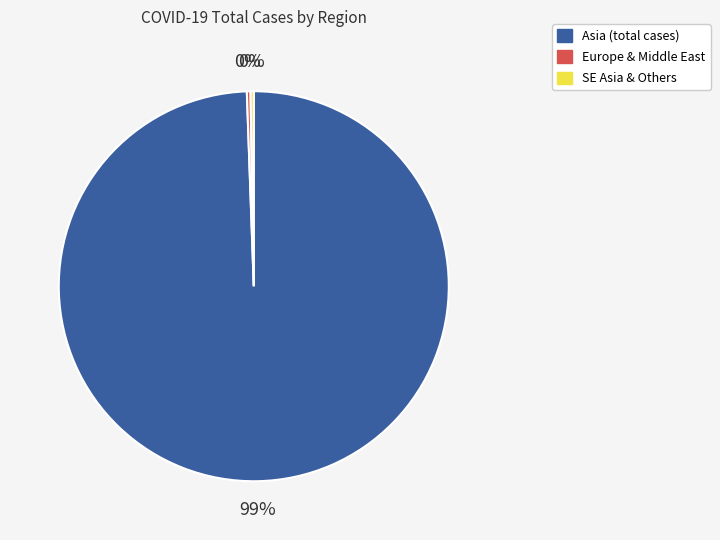

Is there any slice that represents more than half of the pie?

Yes